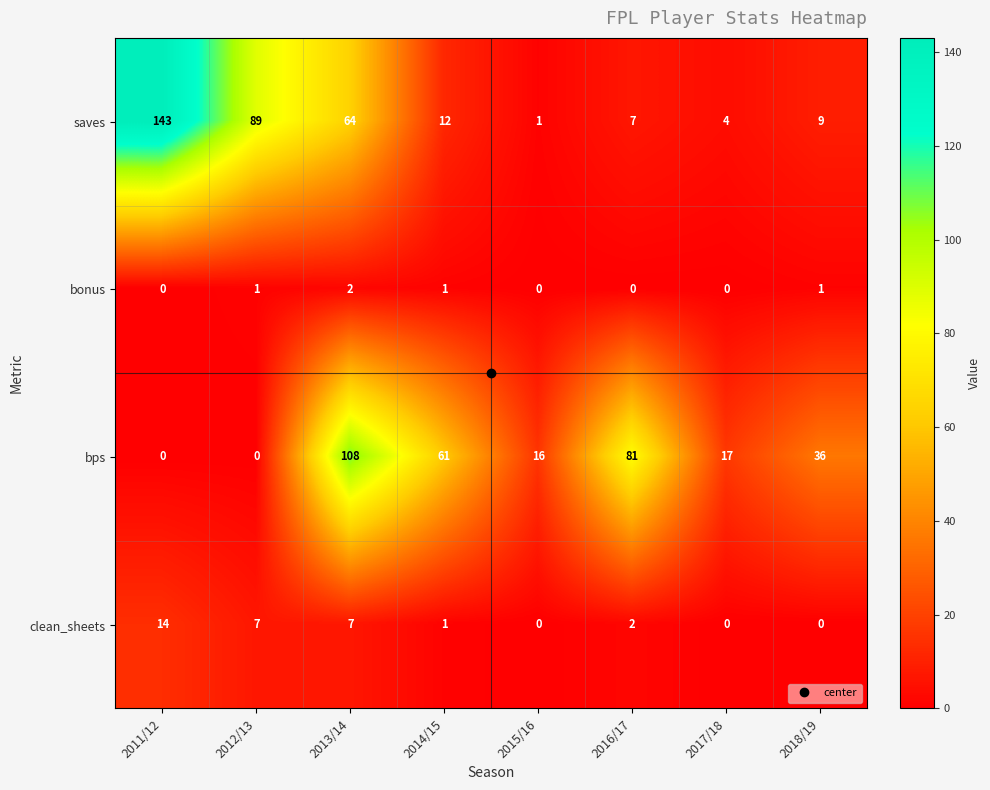

At 2012/13, list the series in order from largest to smallest.

saves, clean_sheets, bonus, bps